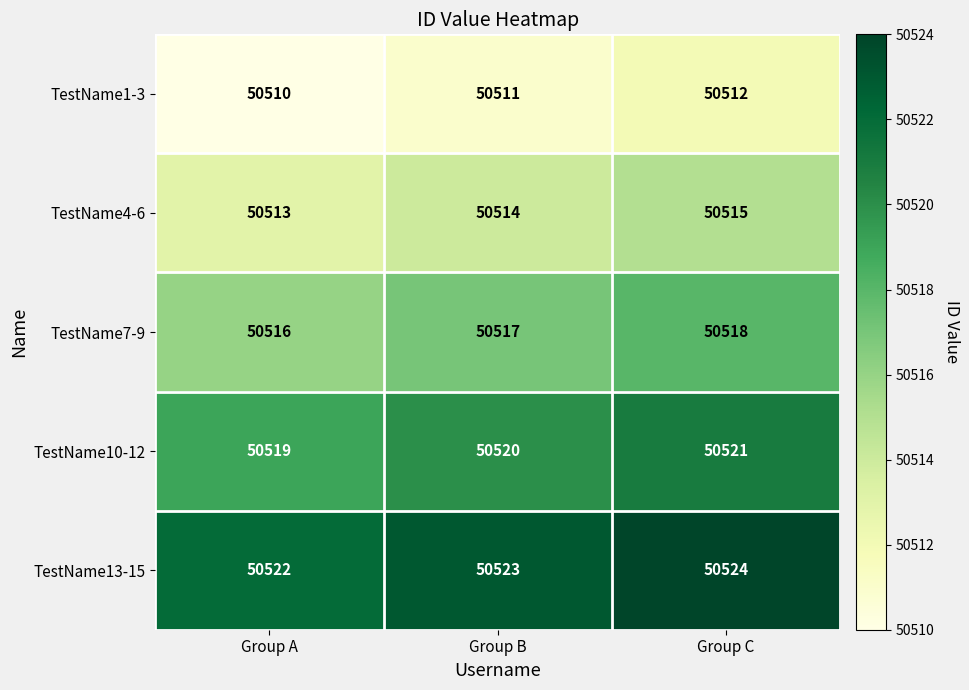

What is the average value of the TestName13-15 series?

50523